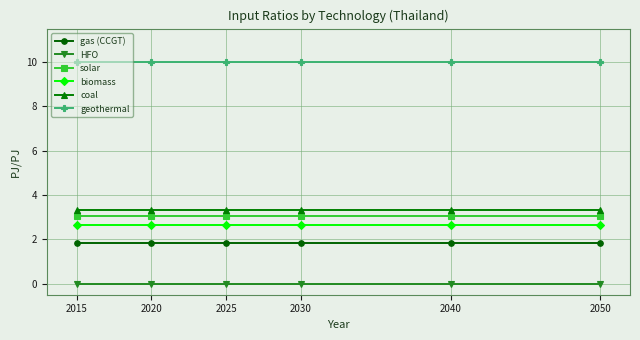

How many lines are shown in the chart?

6